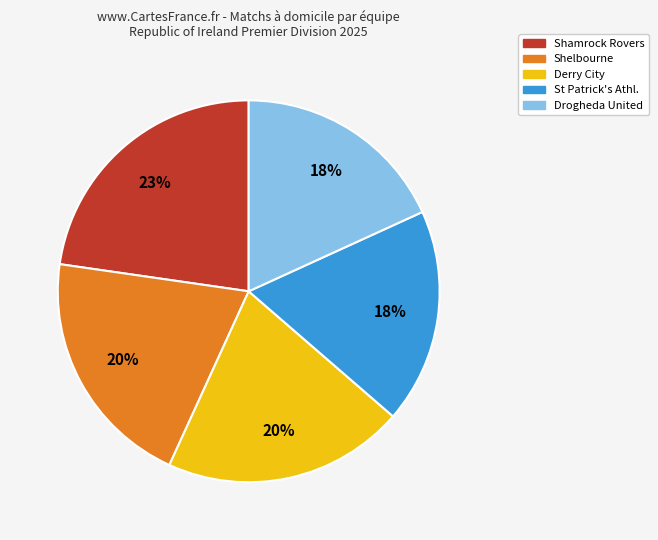

Count the number of slices in the pie.

5